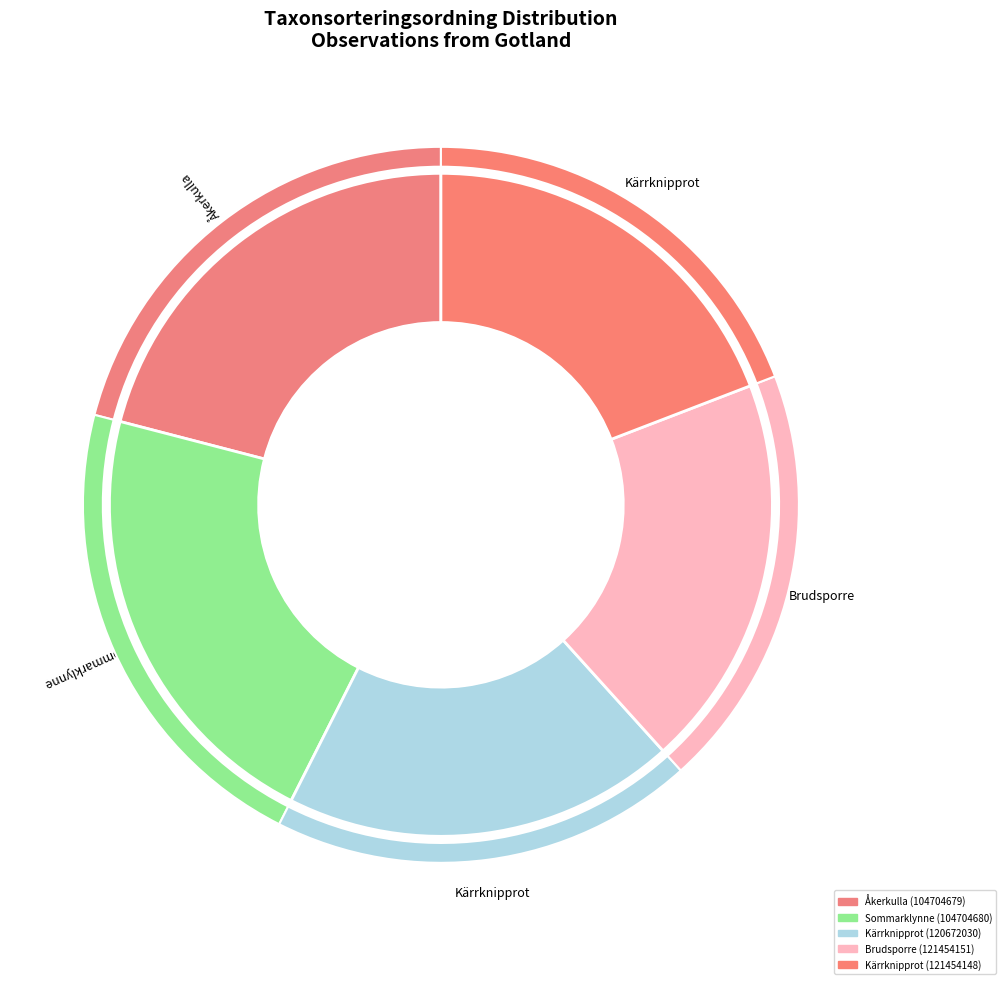

To the nearest percent, what portion does Kärrknipprot (120672030) represent?

19%